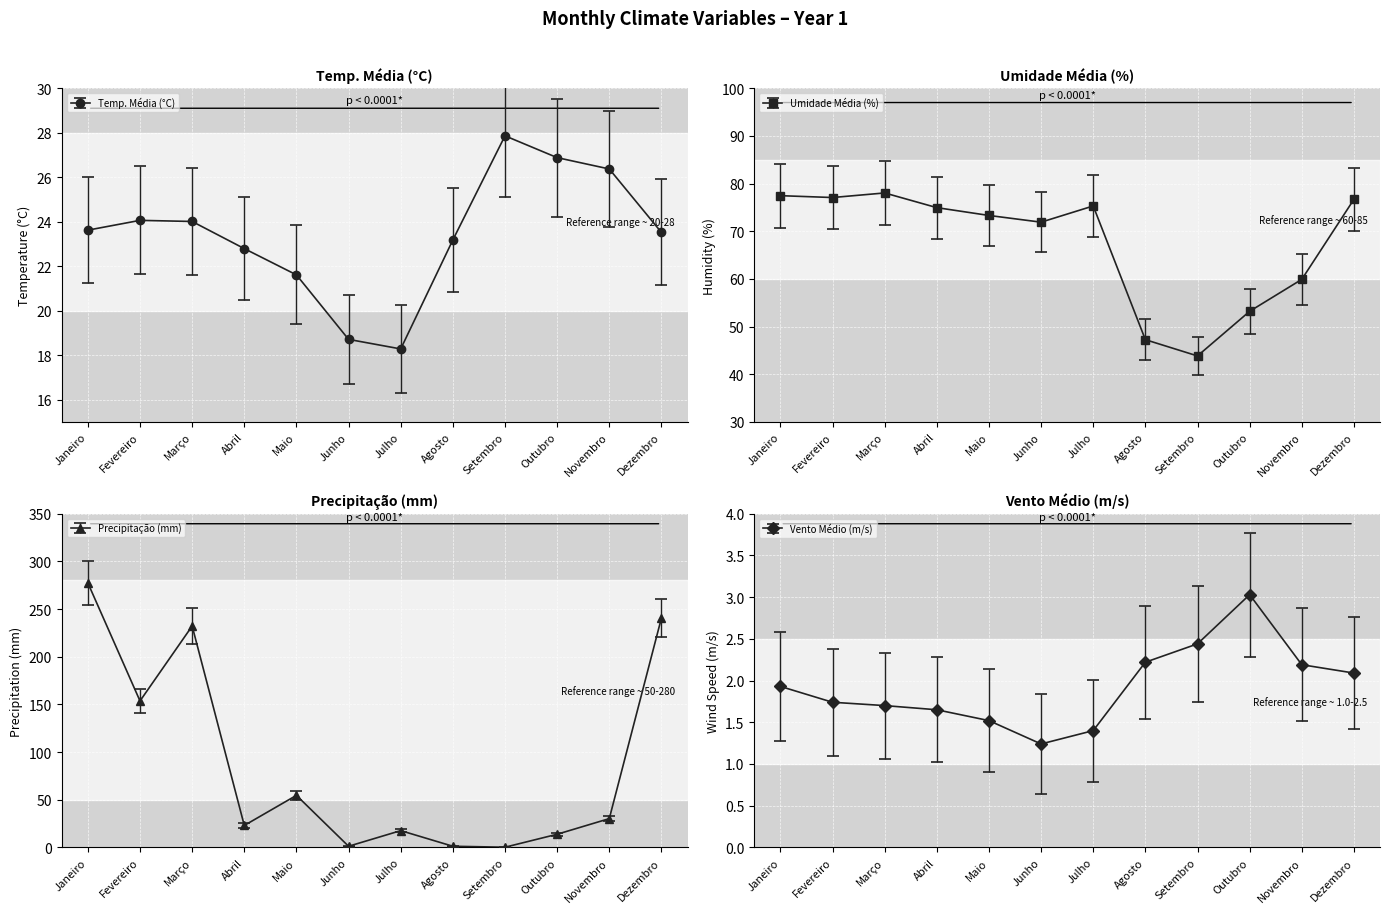

Where is Umidade Média (%) nearest to the value 60?

Novembro